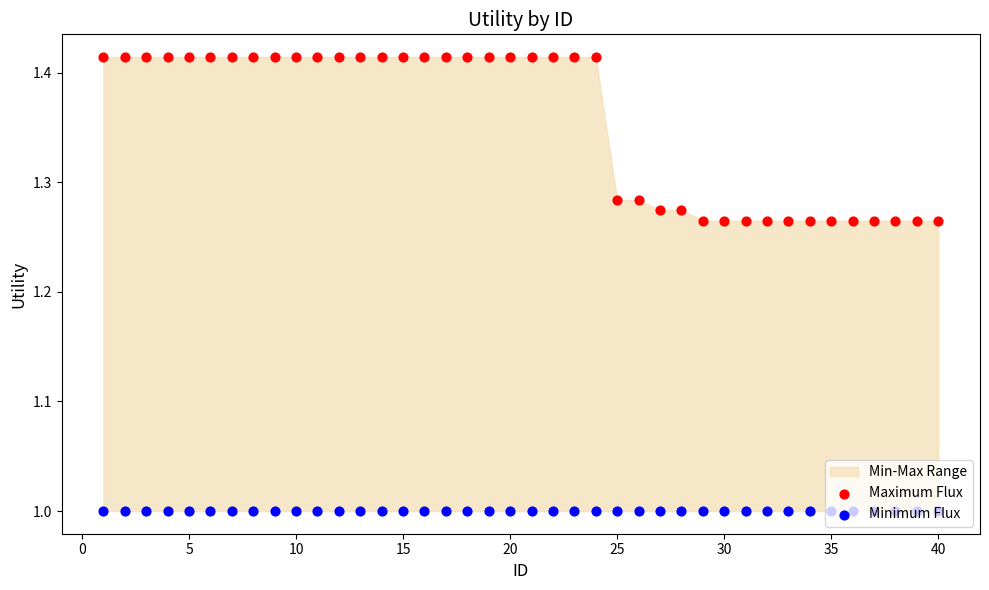

At how many categories does at least one series exceed 1?

40